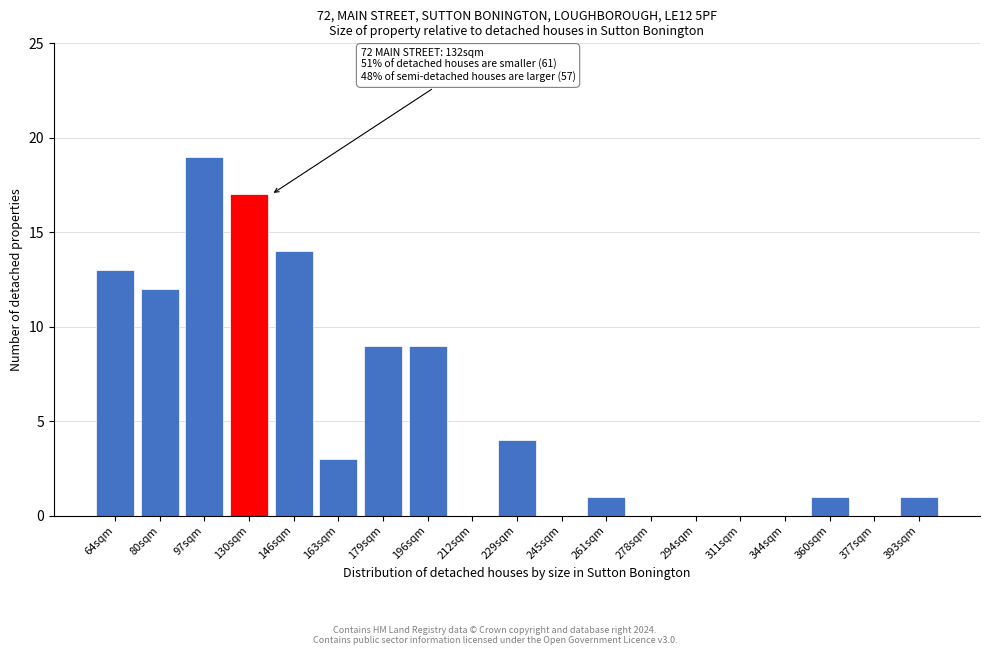

Reading right to left, list all the values displayed in this chart.

393sqm=1	377sqm=0	360sqm=1	344sqm=0	311sqm=0	294sqm=0	278sqm=0	261sqm=1	245sqm=0	229sqm=4	212sqm=0	196sqm=9	179sqm=9	163sqm=3	146sqm=14	130sqm=17	97sqm=19	80sqm=12	64sqm=13